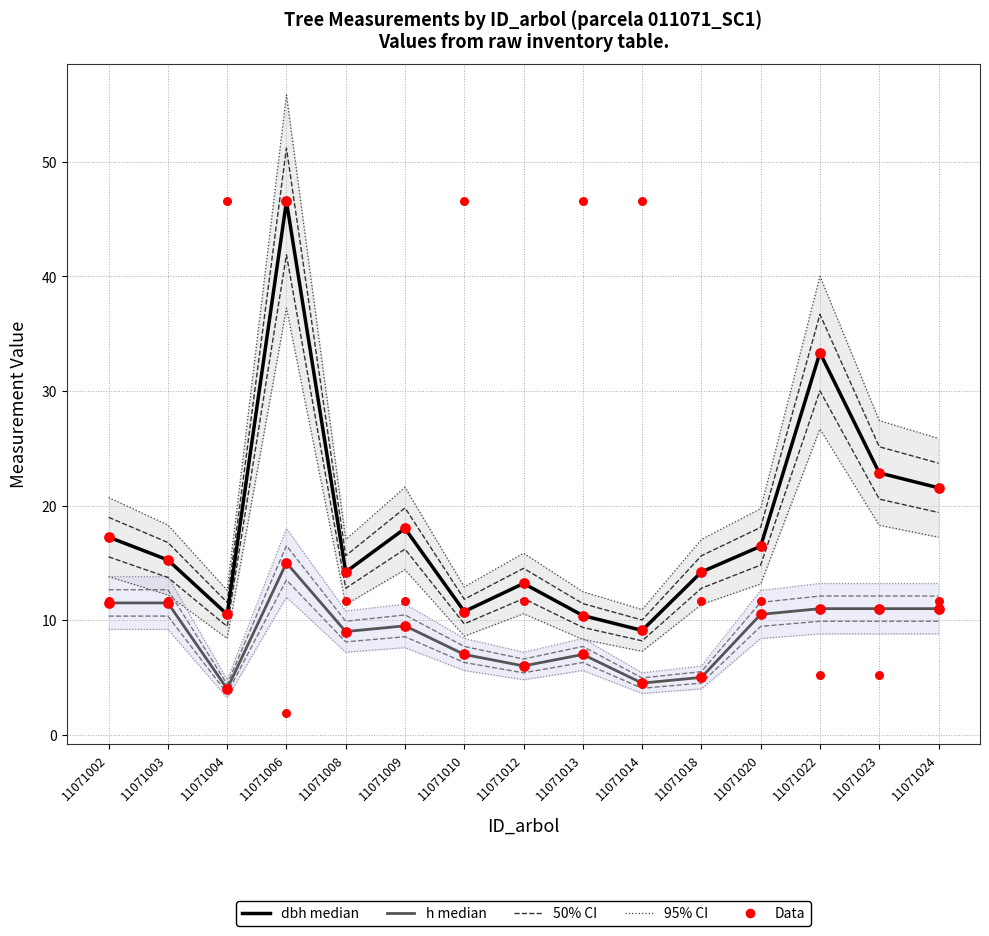

At how many categories does at least one series exceed 26?

6